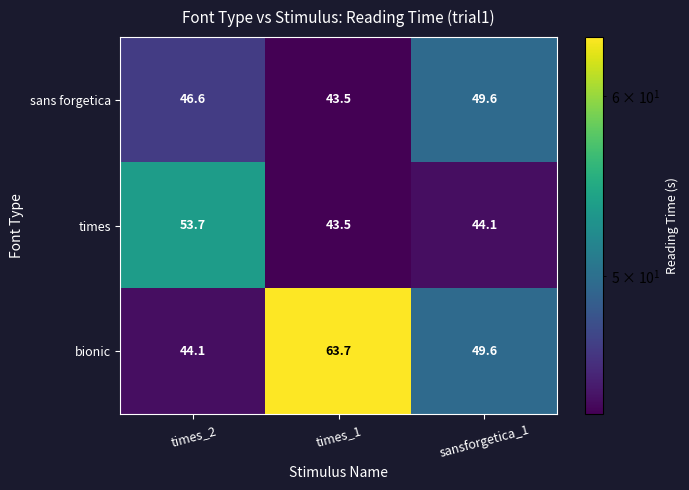

True or false: bionic has a value of 63.7 at times_1.

True